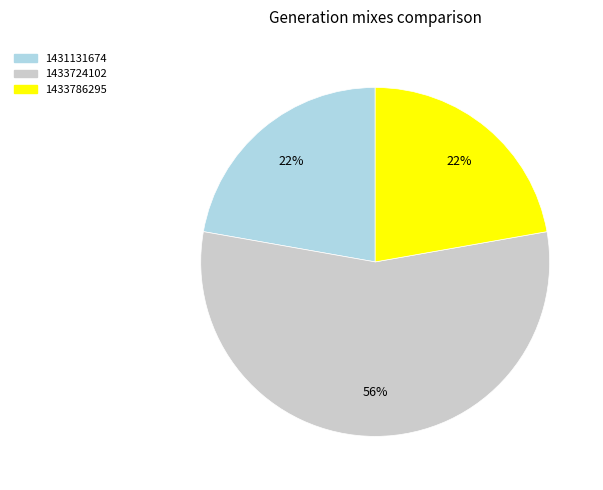

Do 1431131674 and 1433724102 together represent more than half of the pie?

Yes